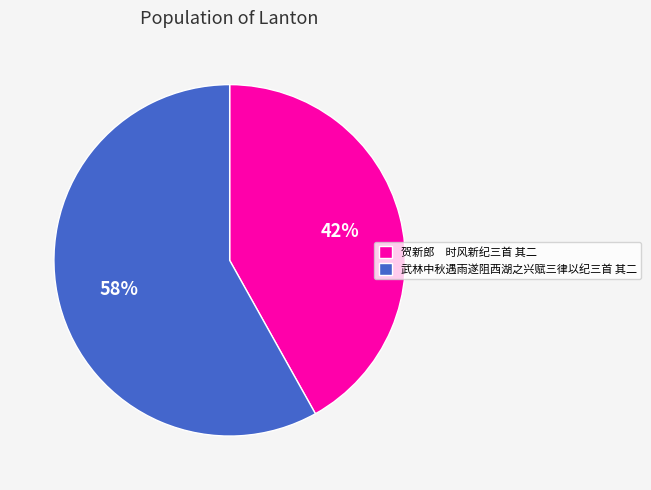

Is it true that 贺新郎 时风新纪三首 其二 is 42% of the pie?

True